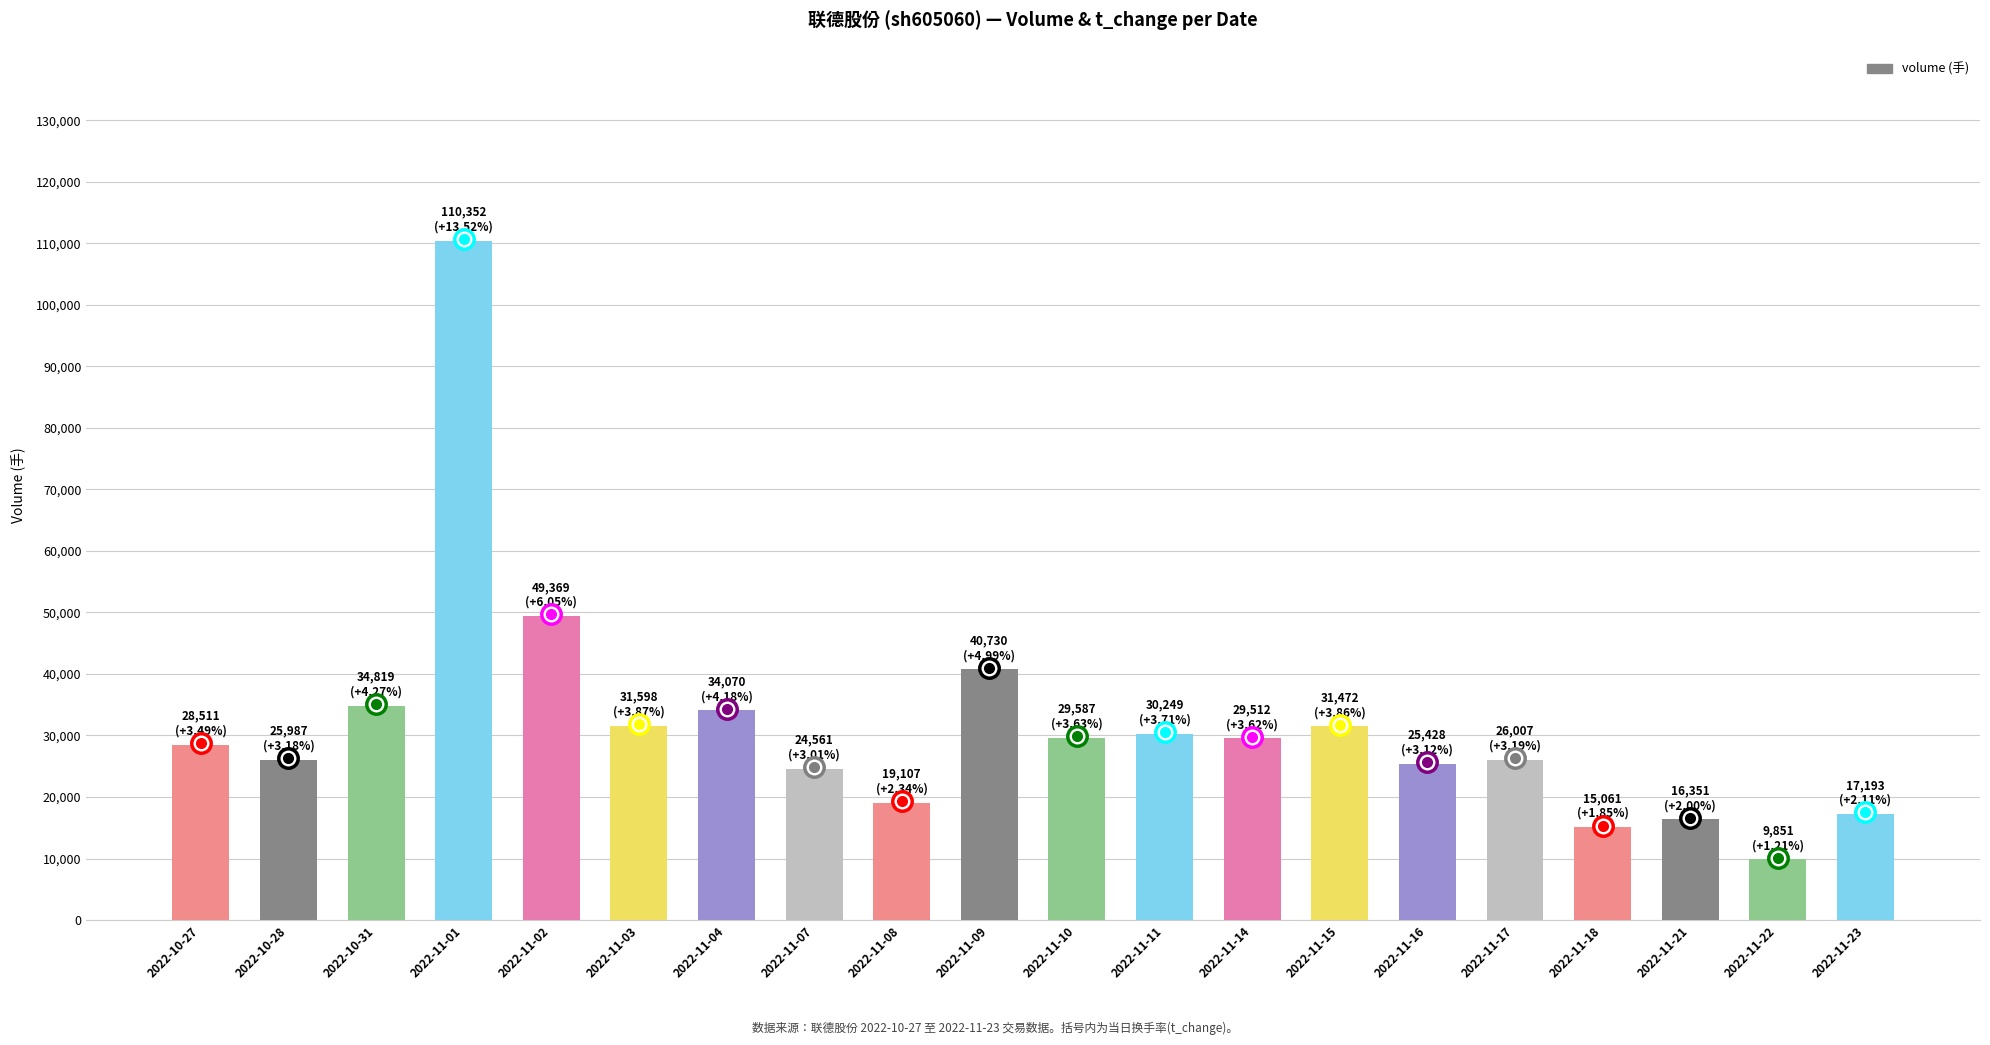

How many series are shown in this chart?

1